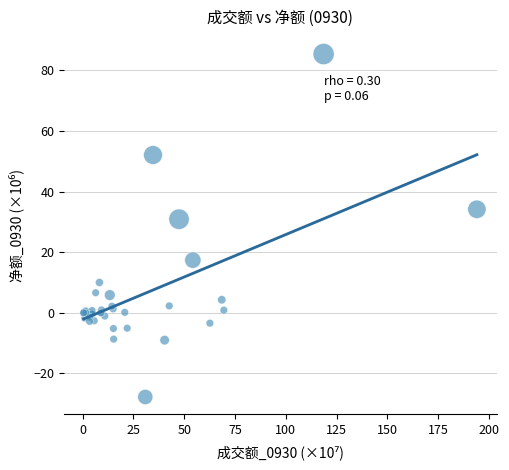

What Y value in the scatter plot is closest to 28?

30.9